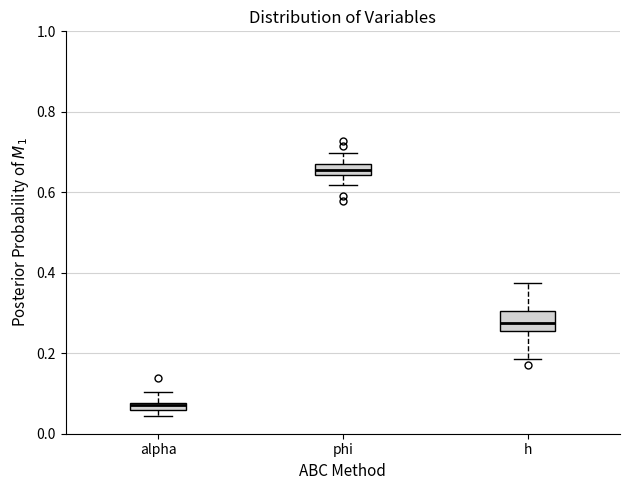

Where is the upper edge of the box for alpha on the y-axis? The values are not printed on the chart, so give them approximately, as read against the axis.

0.08